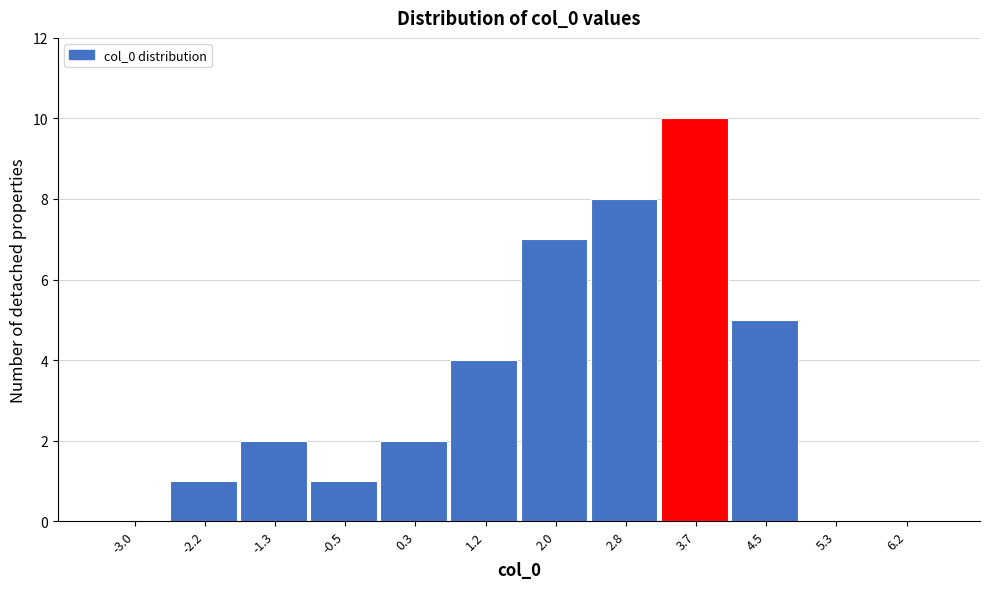

Reading left to right, what are all the values shown in this chart?

-3.0=0	-2.2=1	-1.3=2	-0.5=1	0.3=2	1.2=4	2.0=7	2.8=8	3.7=10	4.5=5	5.3=0	6.2=0